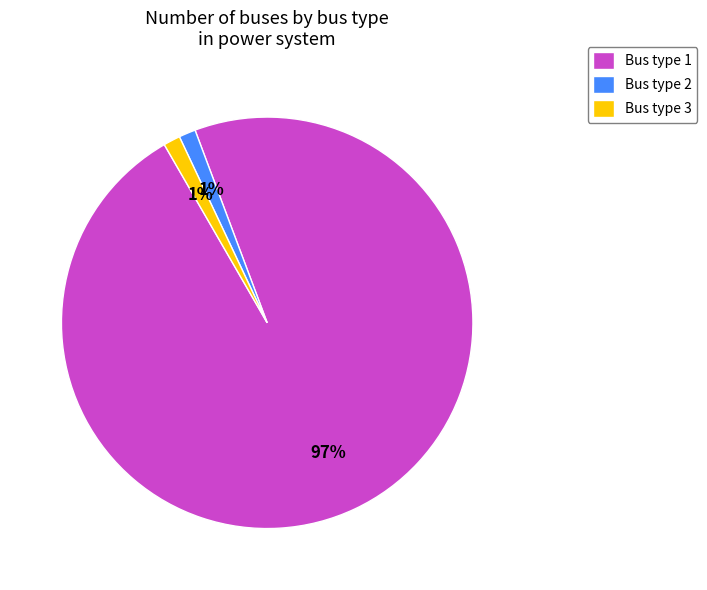

How many slices are in this pie chart?

3